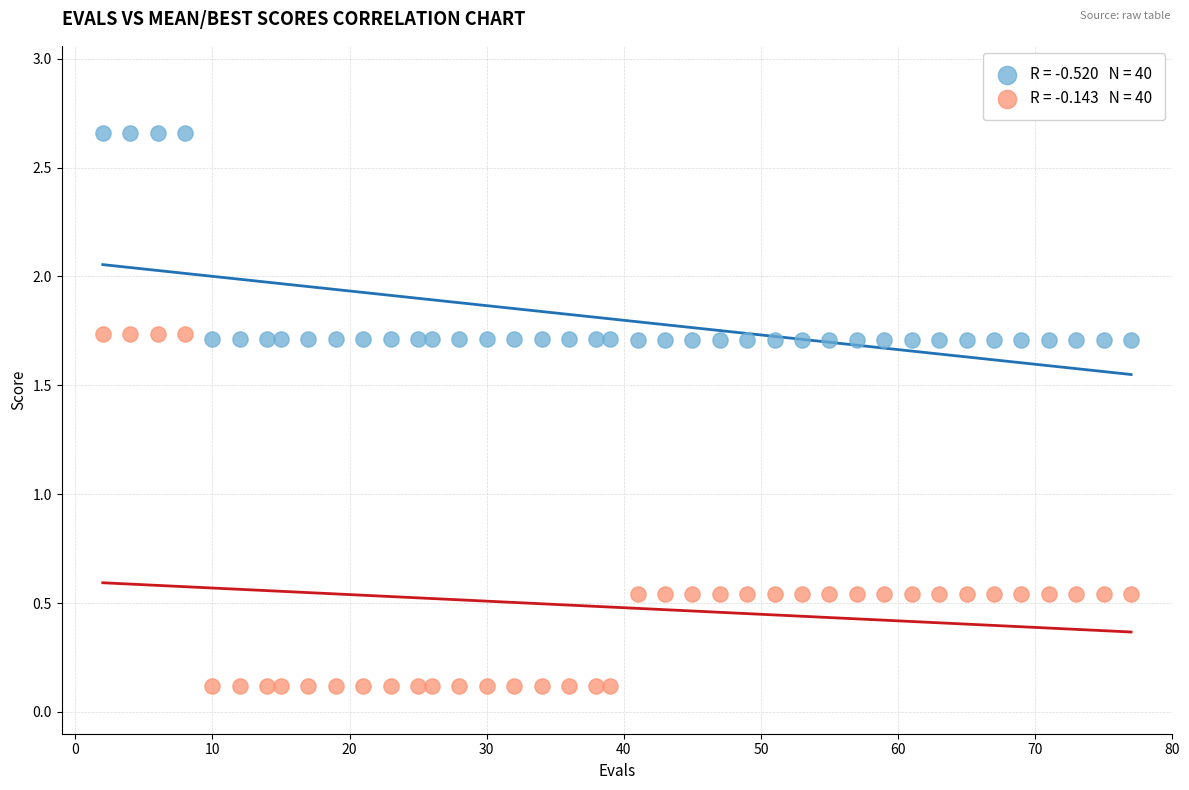

Across all data points, what is the range of Y values (max minus min)?

2.5